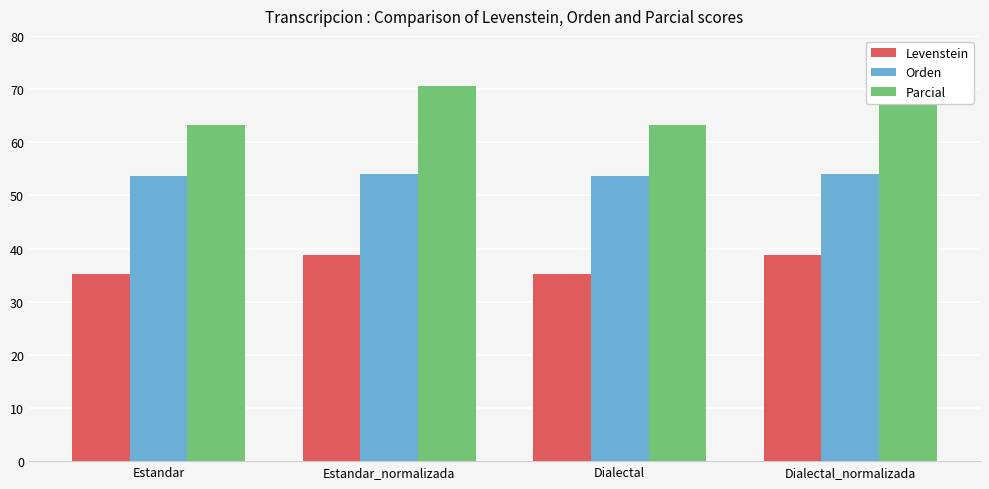

Reading left to right, extract all data points from this chart.

Levenstein: 35.2	38.7	35.2	38.7
Orden: 53.6	54.1	53.6	54.1
Parcial: 63.3	70.6	63.3	70.6